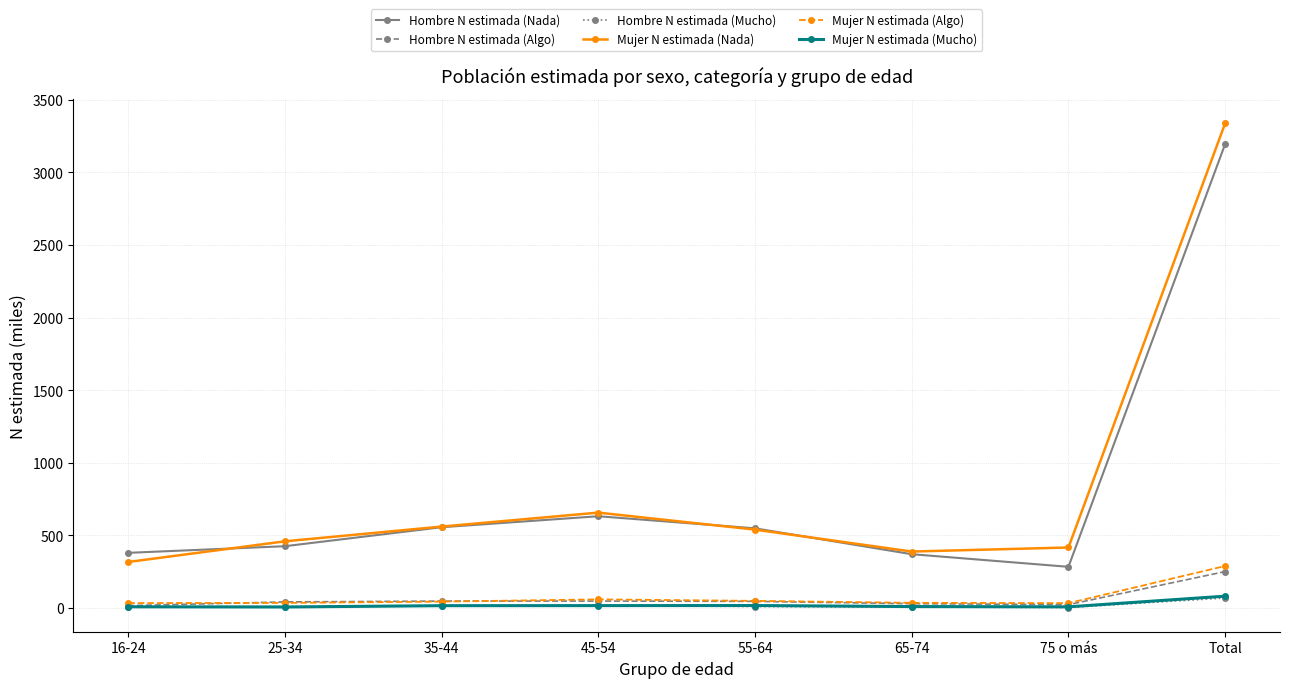

Is this an area chart (filled region under the line)?

No